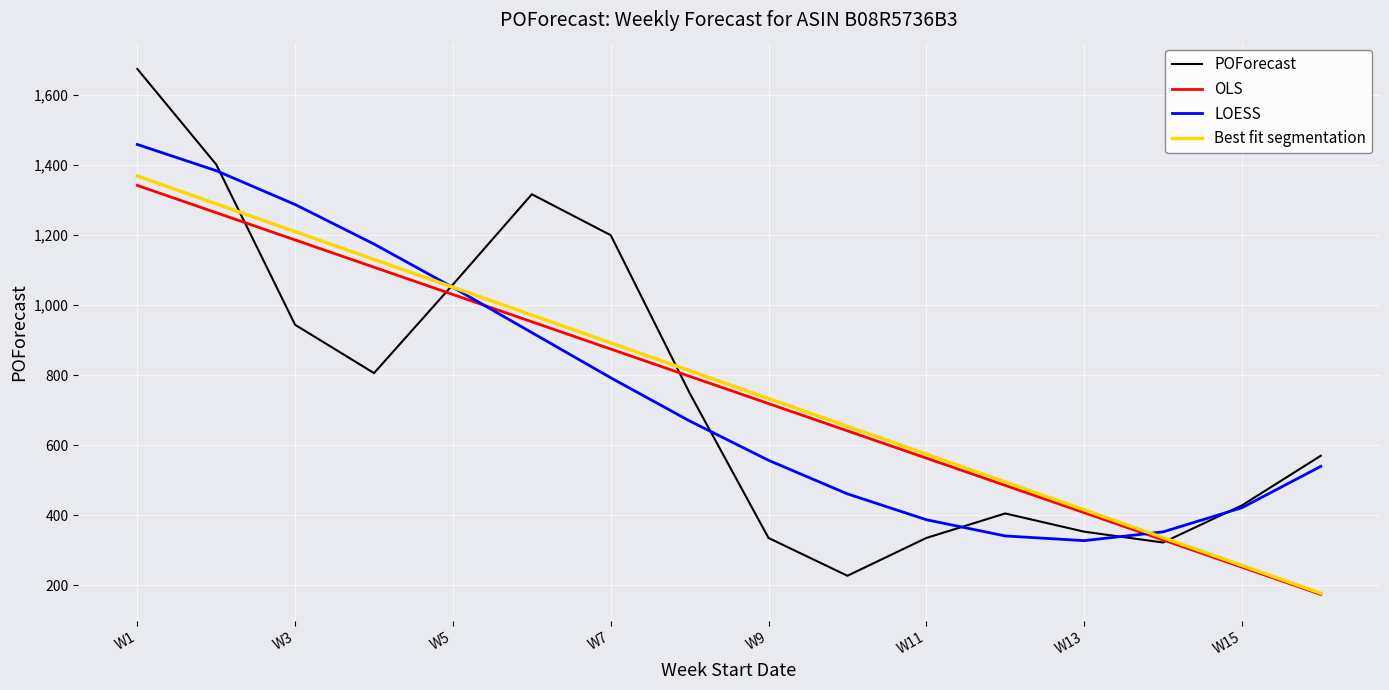

What is the greatest value displayed?

1675.0